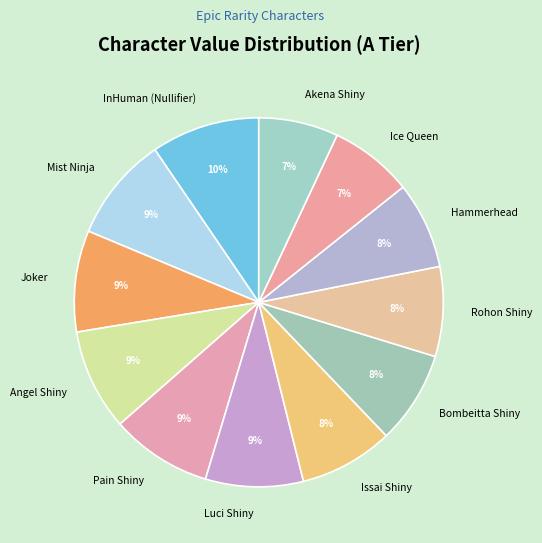

Is there any slice that represents more than half of the pie?

No